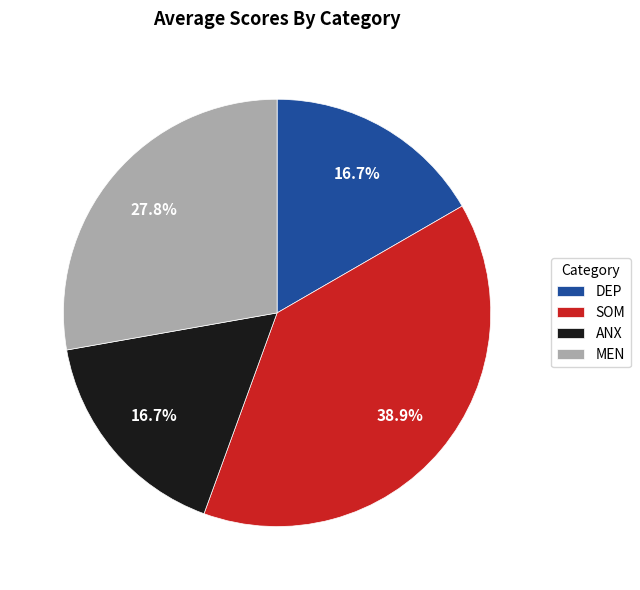

What percentage is the SOM slice, to the nearest percent?

39%